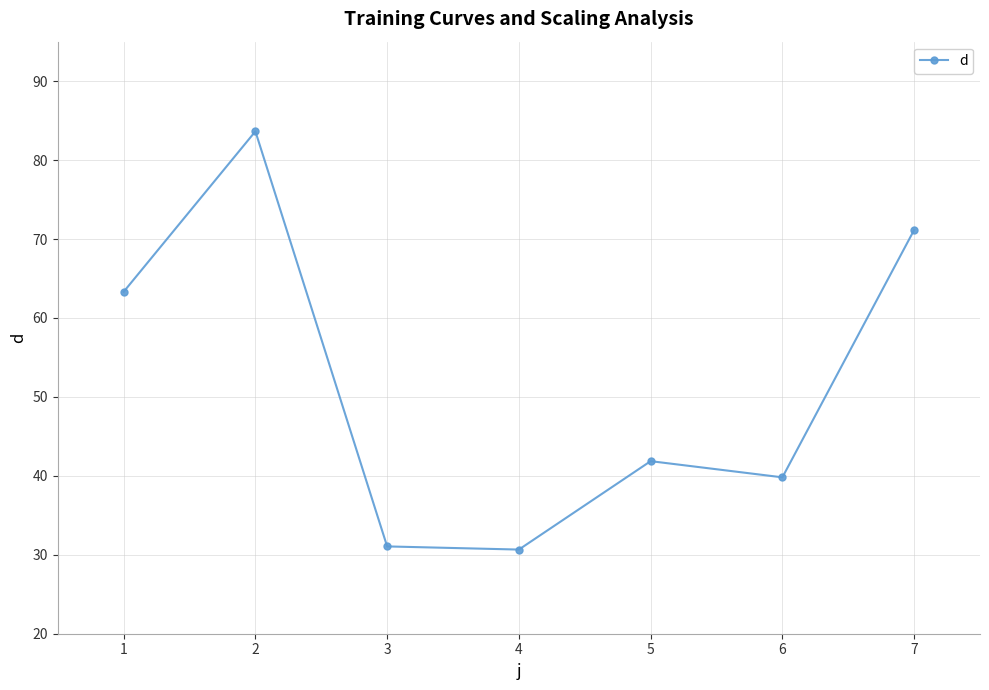

Reading right to left, list all the values displayed in this chart.

71.1	39.8	41.9	30.7	31.1	83.6	63.3